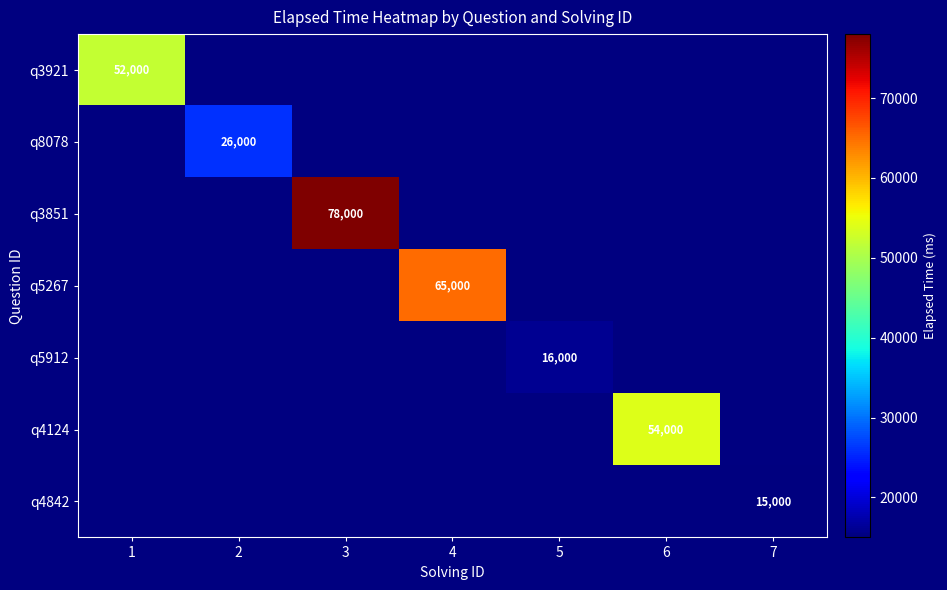

The q3921 series shows 52000 at 1. True or false?

True